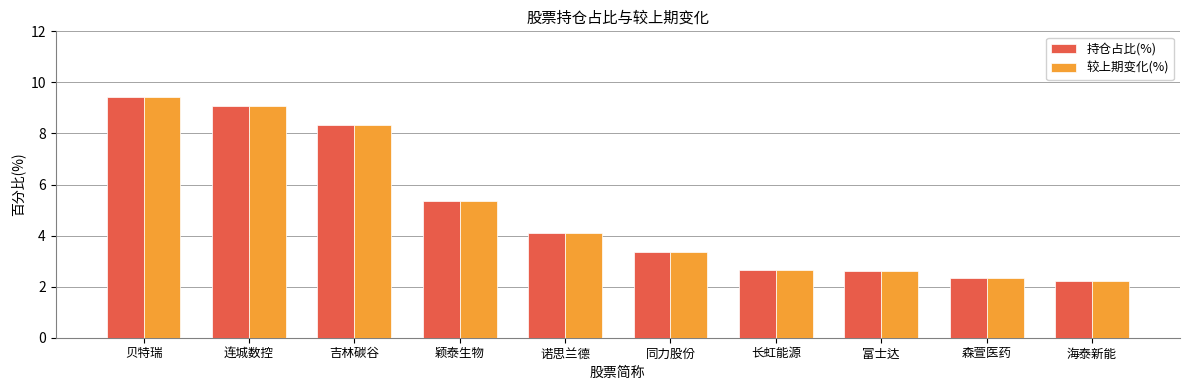

What is the difference between the 较上期变化(%) values at 吉林碳谷 and 连城数控?

0.8